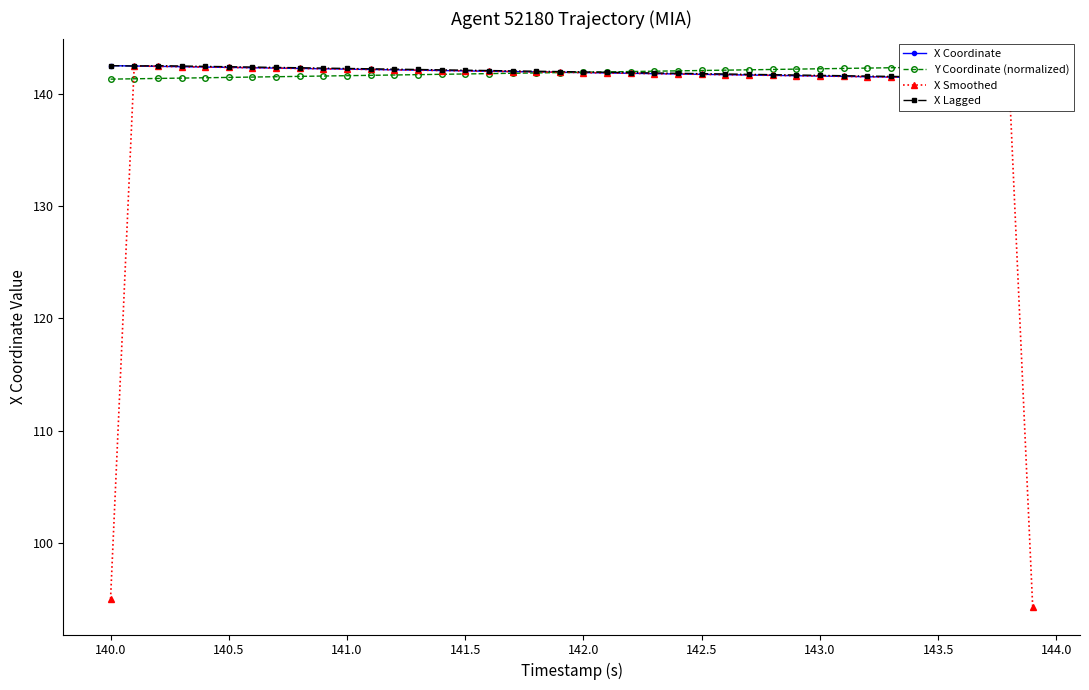

Is it true that X Smoothed equals 141.8 at 142.5?

True